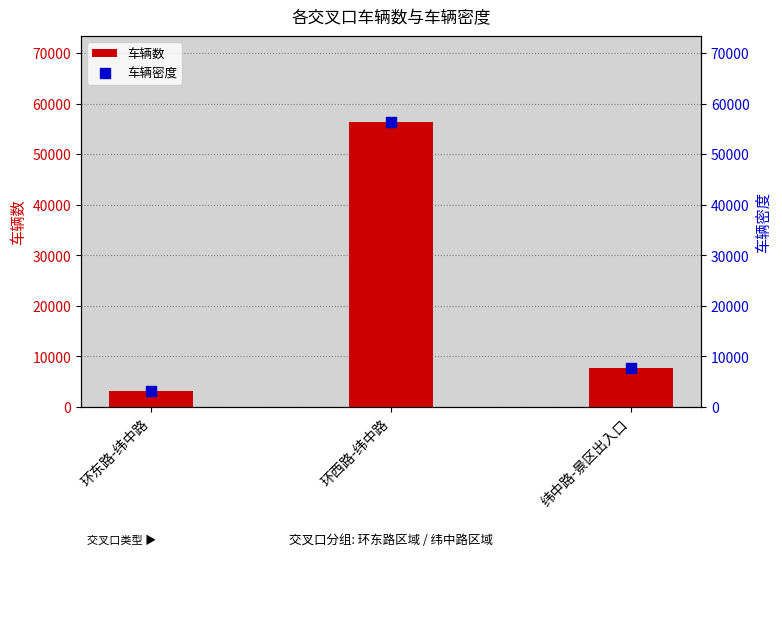

What is the total value across all series at 纬中路-景区出入口?

15470